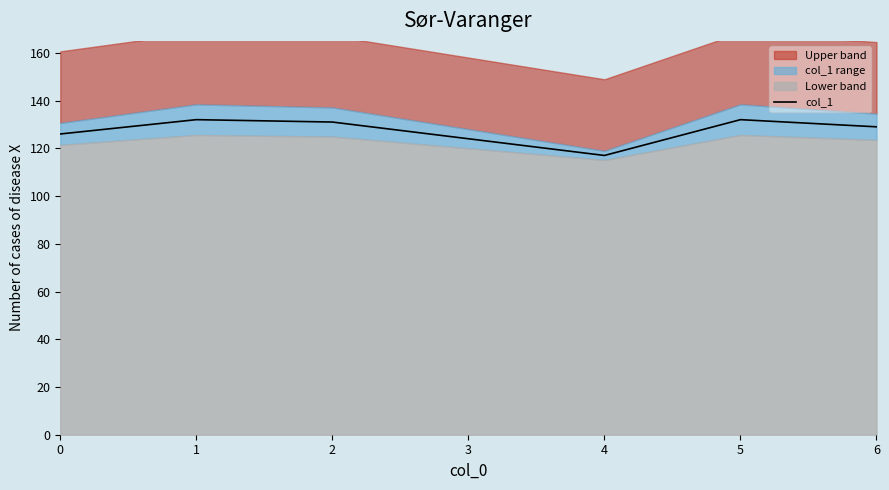

Which has a higher value, 6 or 5?

5